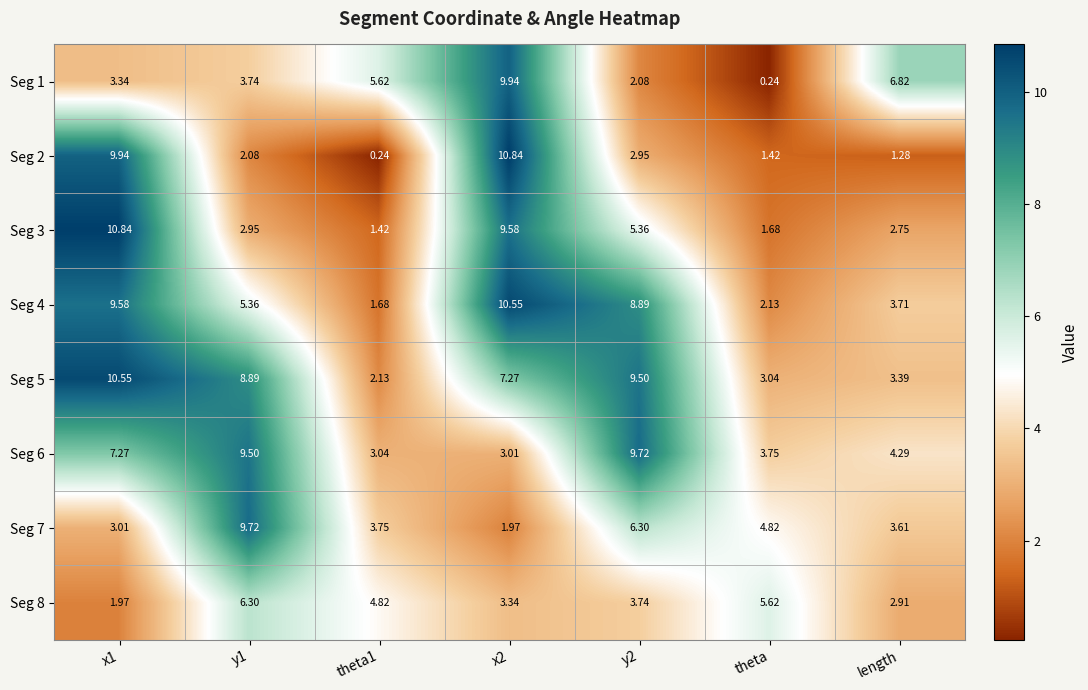

At which label is Seg 7 closest to 5?

theta